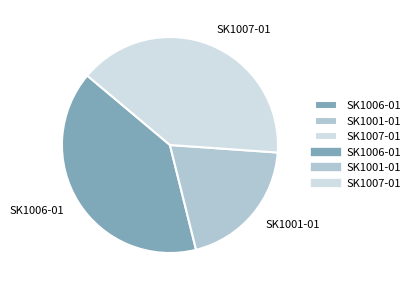

Which category has the smallest portion of the pie?

SK1001-01